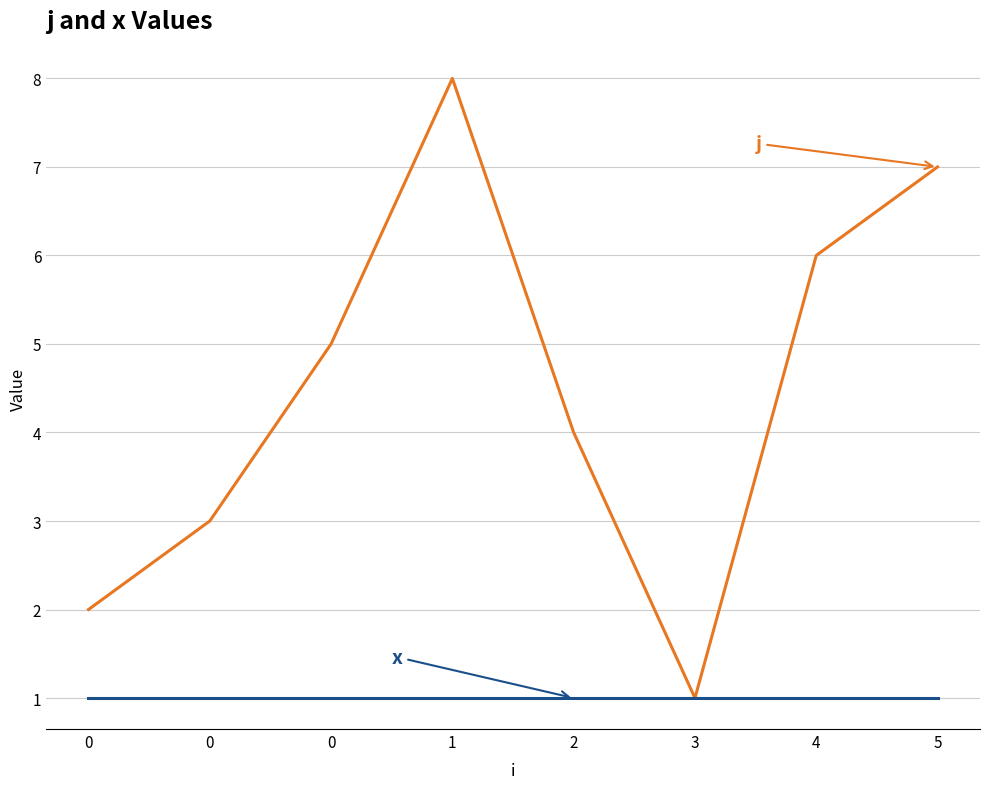

Which category has the highest value across all series?

1